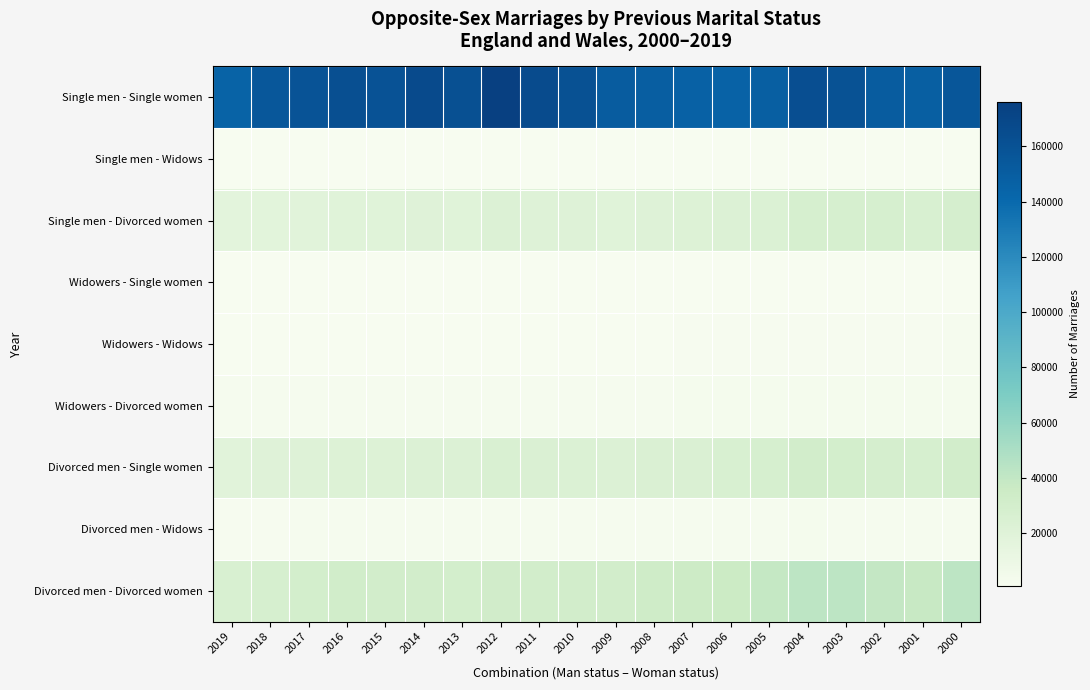

Reading right to left, transcribe all the data shown in this chart.

Single men - Single women: 2000=156140	2001=148642	2002=151014	2003=160283	2004=163007	2005=148405	2006=145995	2007=146216	2008=149204	2009=151392	2010=161028	2011=165467	2012=176176	2013=161716	2014=166325	2015=159601	2016=162382	2017=158899	2018=154964	2019=144761
Single men - Widows: 2000=1211	2001=1125	2002=1216	2003=1236	2004=1241	2005=998	2006=960	2007=978	2008=950	2009=890	2010=986	2011=984	2012=995	2013=883	2014=905	2015=855	2016=887	2017=867	2018=843	2019=836
Single men - Divorced women: 2000=28762	2001=25954	2002=26891	2003=27951	2004=27708	2005=24010	2006=22293	2007=21376	2008=20817	2009=19887	2010=20637	2011=21265	2012=22139	2013=19642	2014=20129	2015=19400	2016=19279	2017=18623	2018=17578	2019=16640
Widowers - Single women: 2000=1077	2001=990	2002=1029	2003=1144	2004=1128	2005=971	2006=876	2007=871	2008=874	2009=806	2010=851	2011=874	2012=860	2013=811	2014=777	2015=768	2016=810	2017=803	2018=783	2019=731
Widowers - Widows: 2000=2164	2001=1940	2002=1868	2003=1860	2004=1798	2005=1700	2006=1708	2007=1570	2008=1389	2009=1341	2010=1245	2011=1227	2012=1259	2013=1226	2014=1219	2015=1165	2016=1276	2017=1183	2018=1162	2019=1152
Widowers - Divorced women: 2000=3229	2001=2898	2002=3072	2003=3238	2004=3058	2005=3049	2006=2845	2007=2823	2008=2618	2009=2416	2010=2502	2011=2520	2012=2671	2013=2512	2014=2589	2015=2543	2016=2577	2017=2590	2018=2317	2019=2279
Divorced men - Single women: 2000=30500	2001=27874	2002=28632	2003=29743	2004=30213	2005=27129	2006=25932	2007=24444	2008=24071	2009=22740	2010=23716	2011=24302	2012=25052	2013=22340	2014=22579	2015=21885	2016=21854	2017=21072	2018=20270	2019=18904
Divorced men - Widows: 2000=2777	2001=2536	2002=2603	2003=2772	2004=2807	2005=2687	2006=2548	2007=2488	2008=2425	2009=2221	2010=2209	2011=2212	2012=2258	2013=2168	2014=2134	2015=2234	2016=2302	2017=2243	2018=2043	2019=2019
Divorced men - Divorced women: 2000=42101	2001=37268	2002=39271	2003=41882	2004=42109	2005=38856	2006=36297	2007=34601	2008=33446	2009=30750	2010=30634	2011=30282	2012=32230	2013=29556	2014=30703	2015=30544	2016=31378	2017=29615	2018=27900	2019=25796